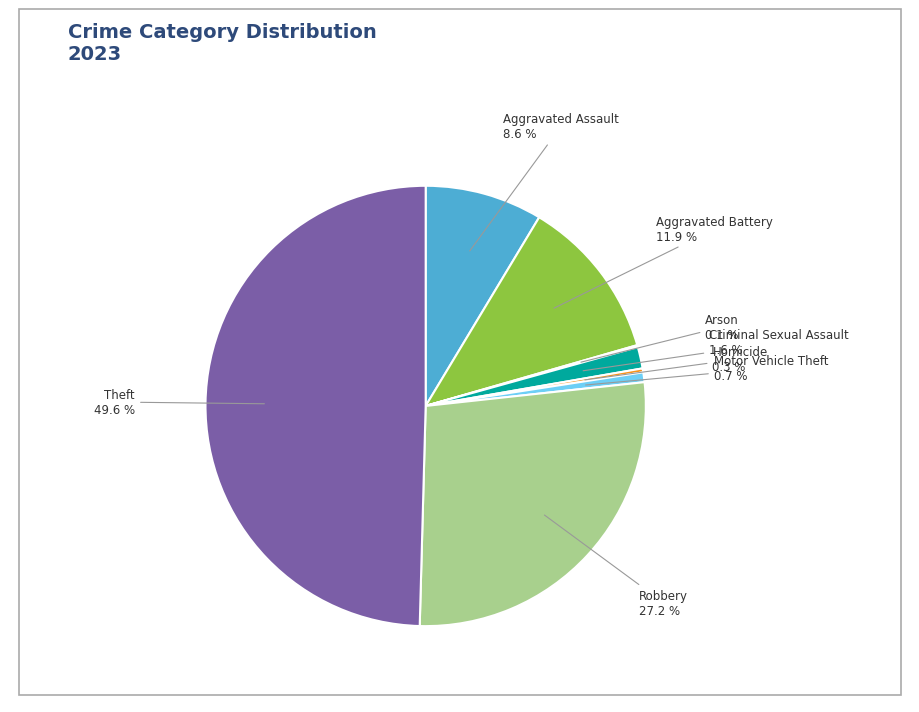

Which has a higher value, Motor Vehicle Theft or Criminal Sexual Assault?

Criminal Sexual Assault